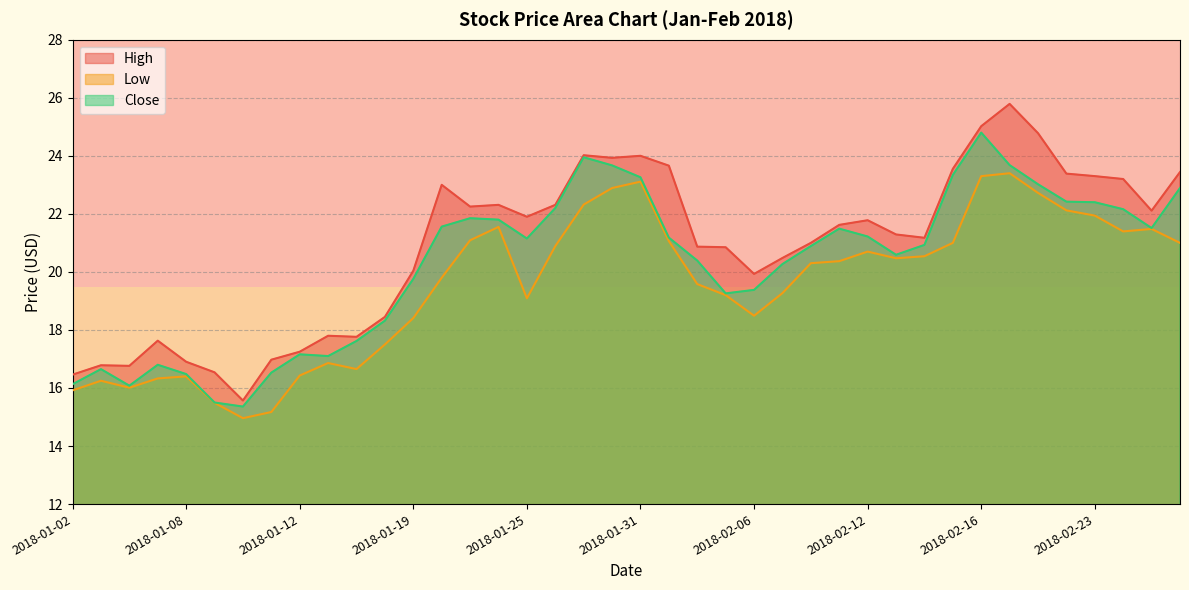

Rank the series by their average value, from highest to lowest.

High, Close, Low